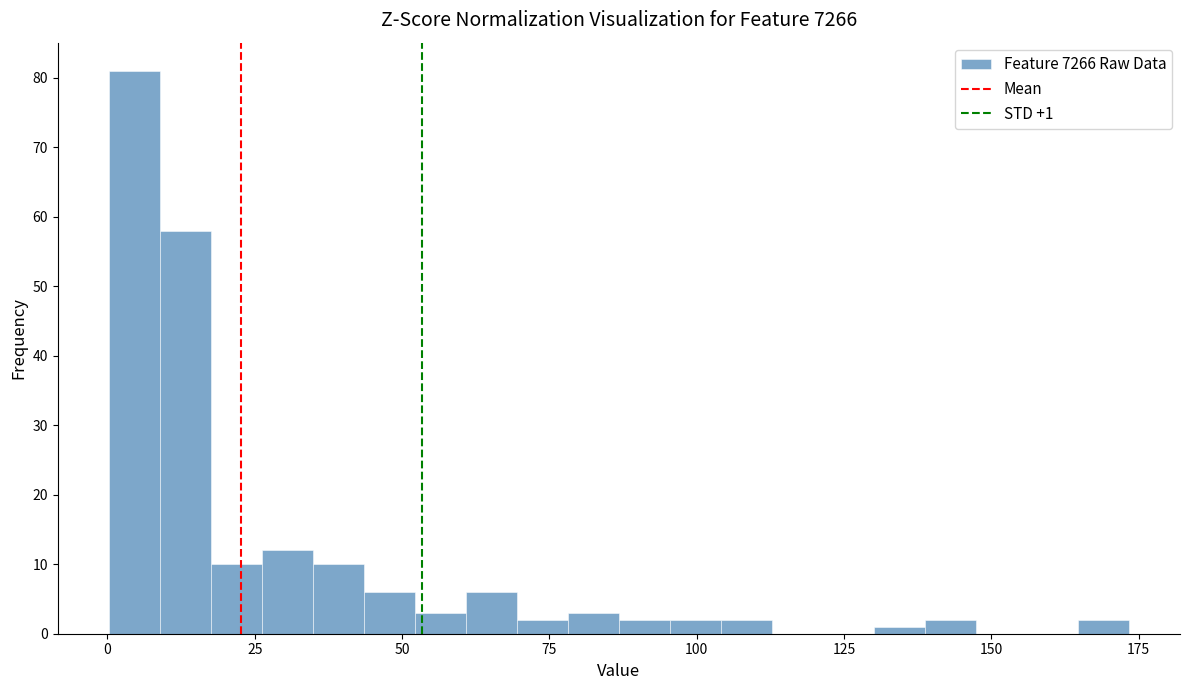

Read against the x-axis, roughly where is the centre of the tallest bar?

5